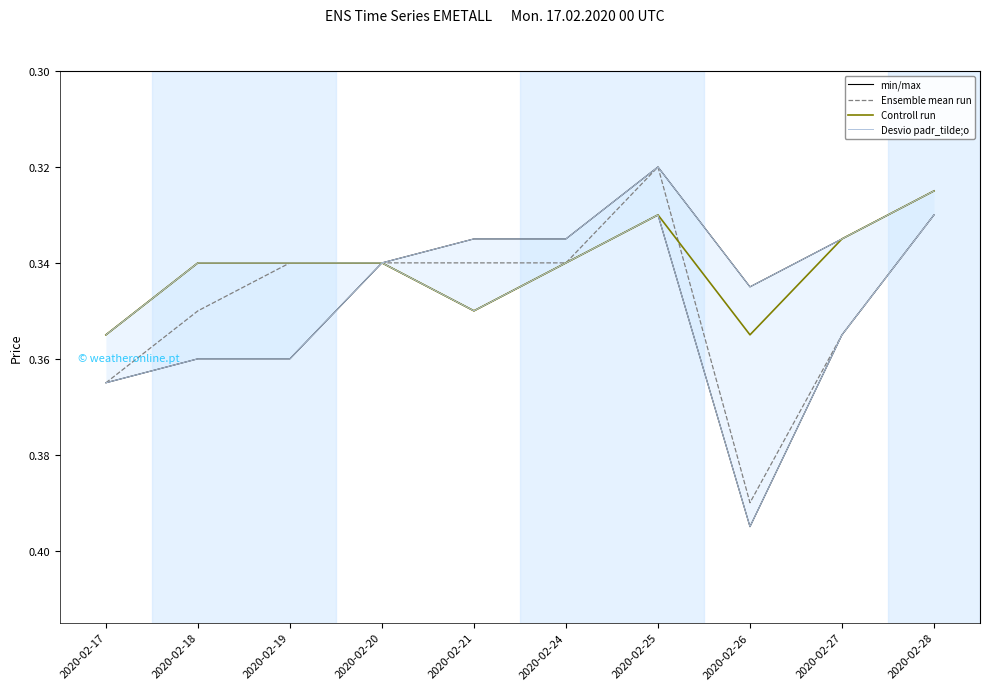

How many lines are shown in the chart?

4